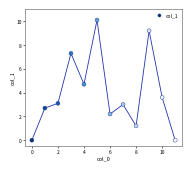

What is the range of Y values (max minus min)?

10.1